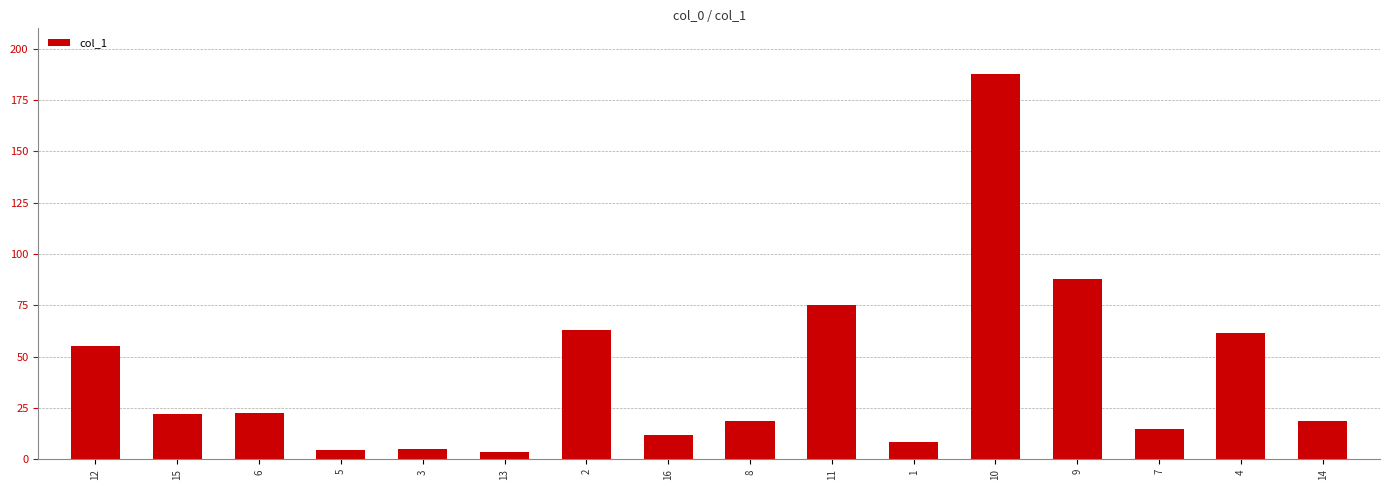

The chart shows a value of 75.1 at 11. True or false?

True